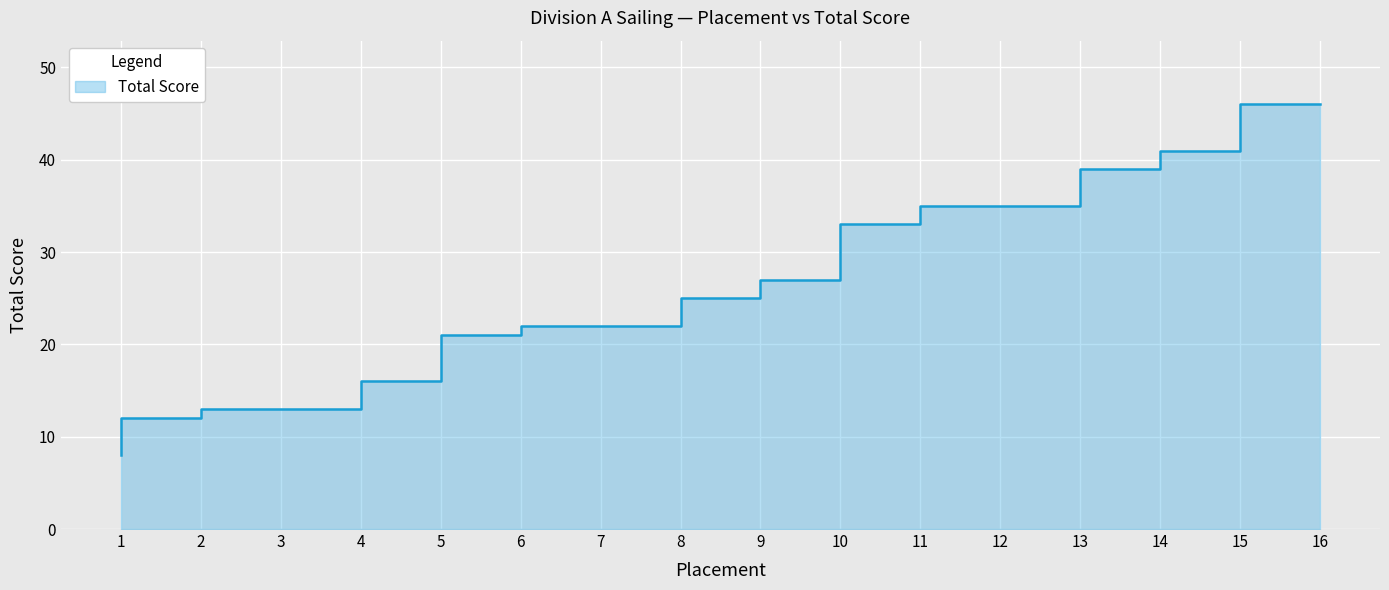

What is the value of the 12th point from the left?

35